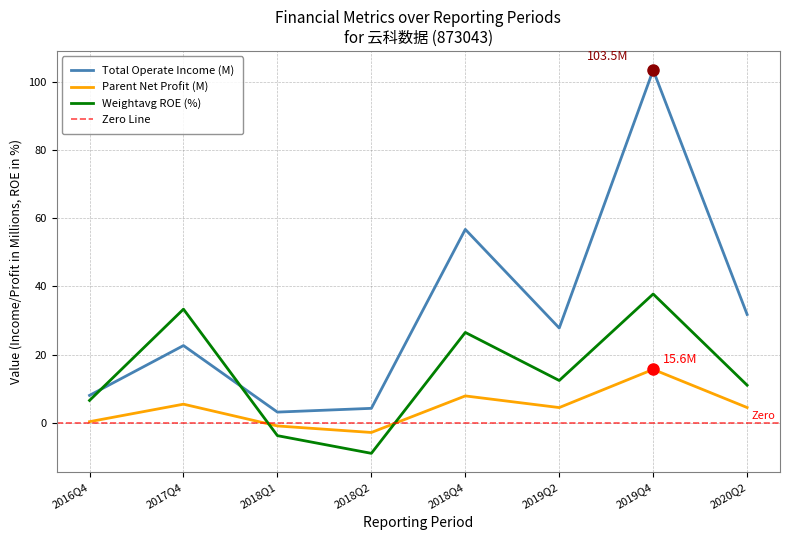

What is the total value across all series at 2017Q4?

61.4